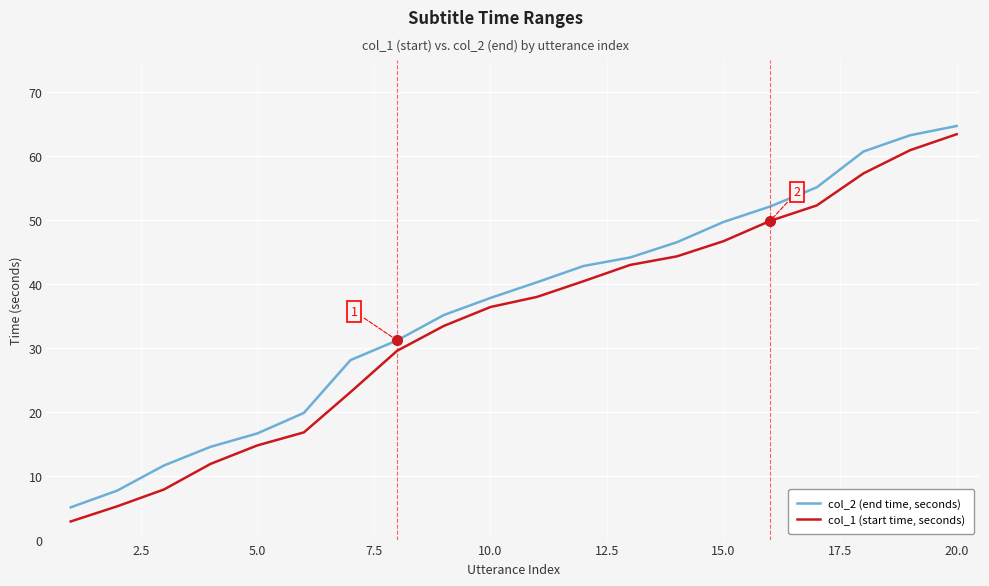

What is the difference between the maximum and minimum values in the col_2 (end time, seconds) series?

59.6